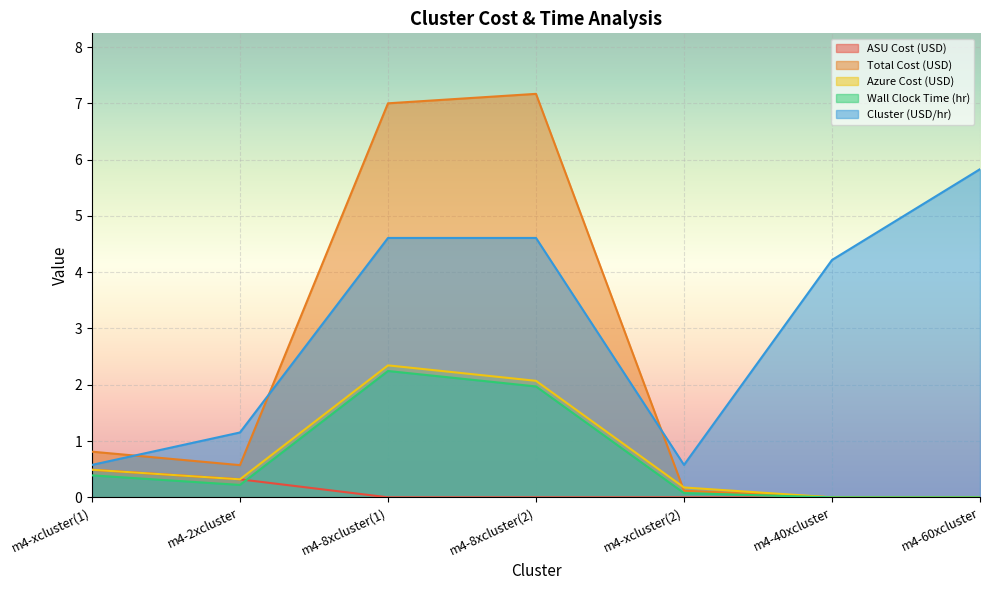

True or false: Cluster (USD/hr) has more than 2 points higher than both neighbors.

False